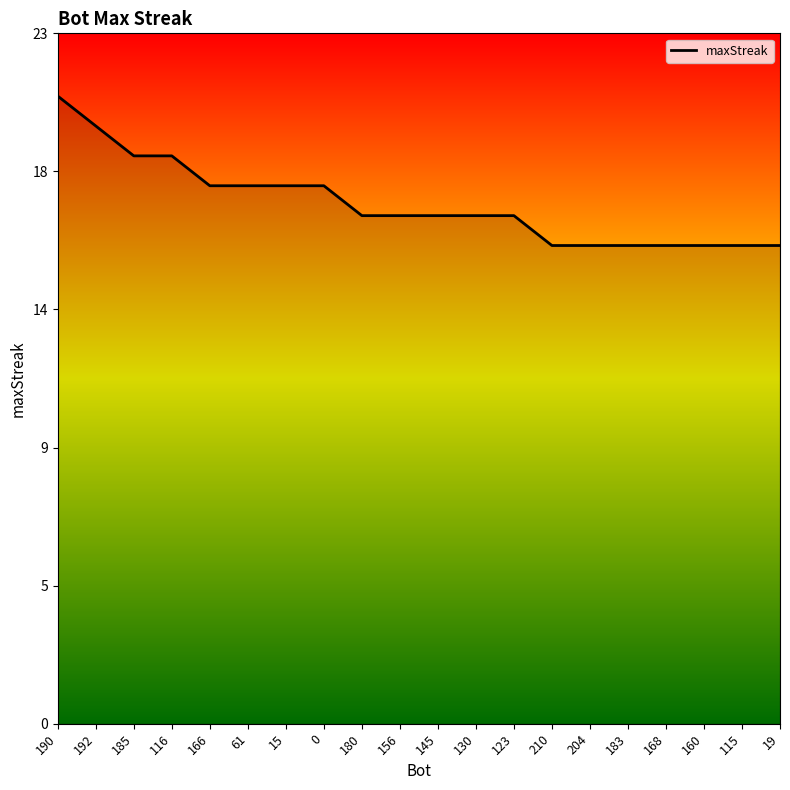

The chart shows a value of 26 at 19. True or false?

False